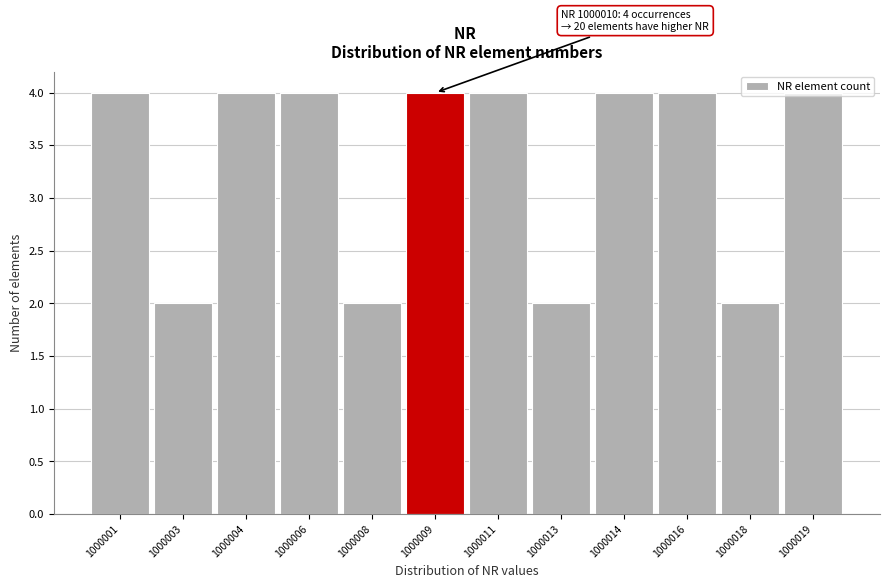

What is the value of the 11th bar from the left?

2